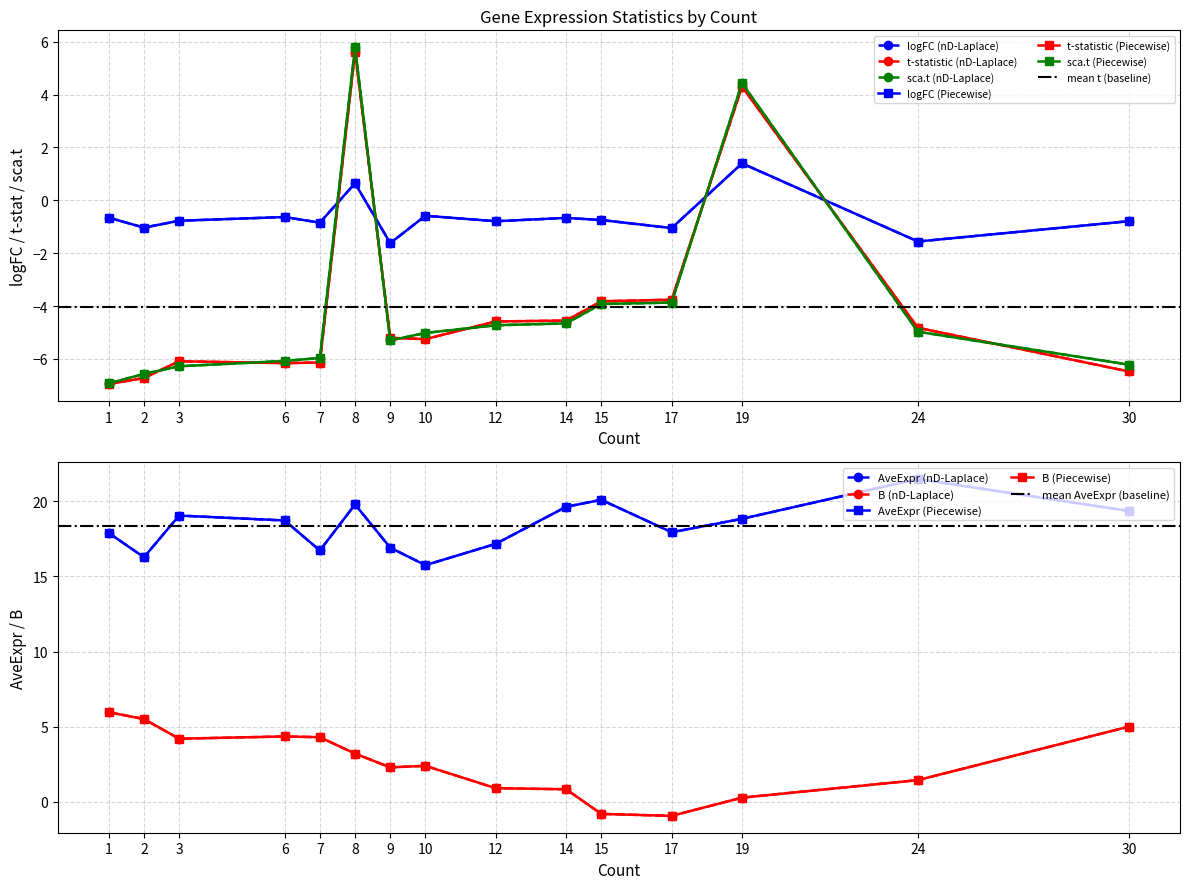

Rank the series at 15 from highest to lowest value.

AveExpr, logFC, B, t, sca.t